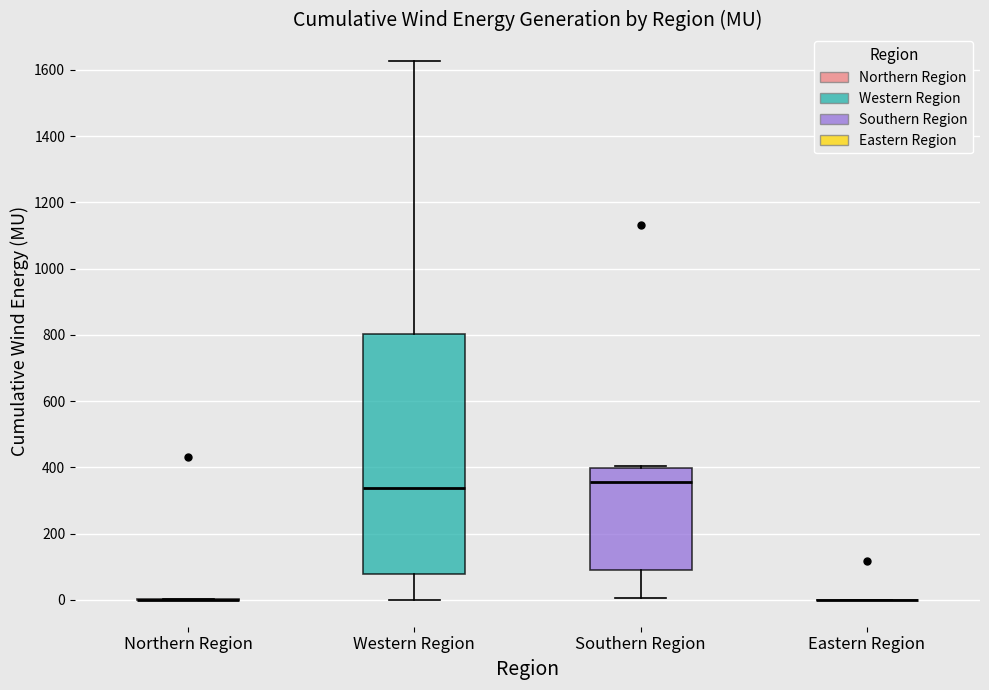

Reading left to right, transcribe this box plot: for each box, give where its median line is, the range the box spans, and where its two whiskers end, as read against the y-axis. The values are not printed on the chart, so give them approximately, as read against the axis.

Northern Region: box collapsed to a line at 0, whiskers 0 to 0
Western Region: median 340, box 80 to 800, whiskers 0 to 1620
Southern Region: median 360, box 100 to 400, whiskers 0 to 400
Eastern Region: box collapsed to a line at 0, whiskers 0 to 0